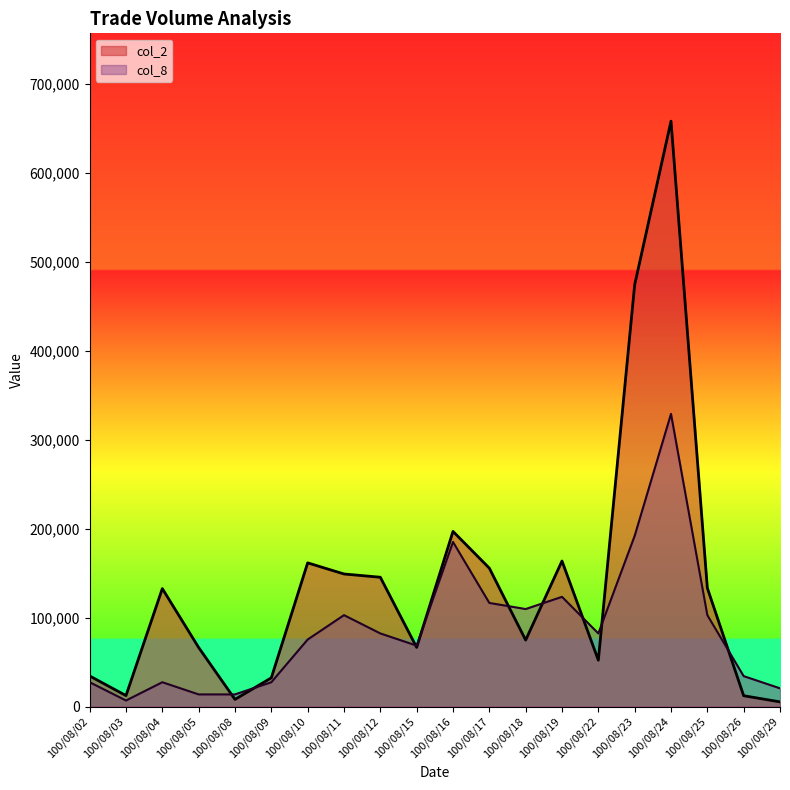

Which label corresponds to the largest value in the chart?

100/08/24